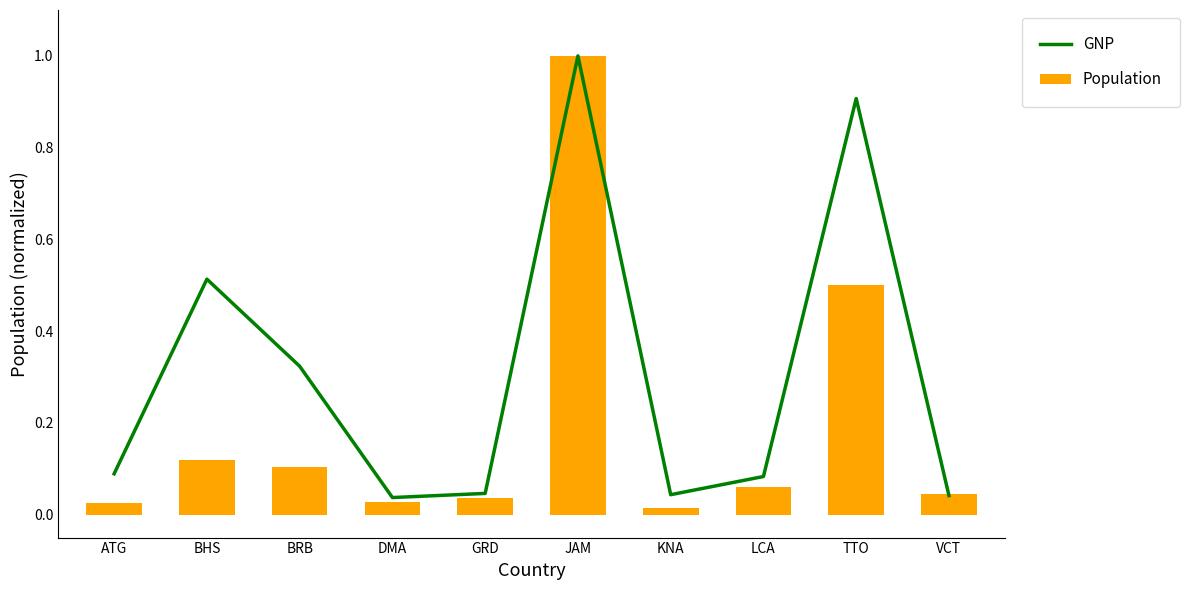

True or false: Population has a value of 0.3 at JAM.

False